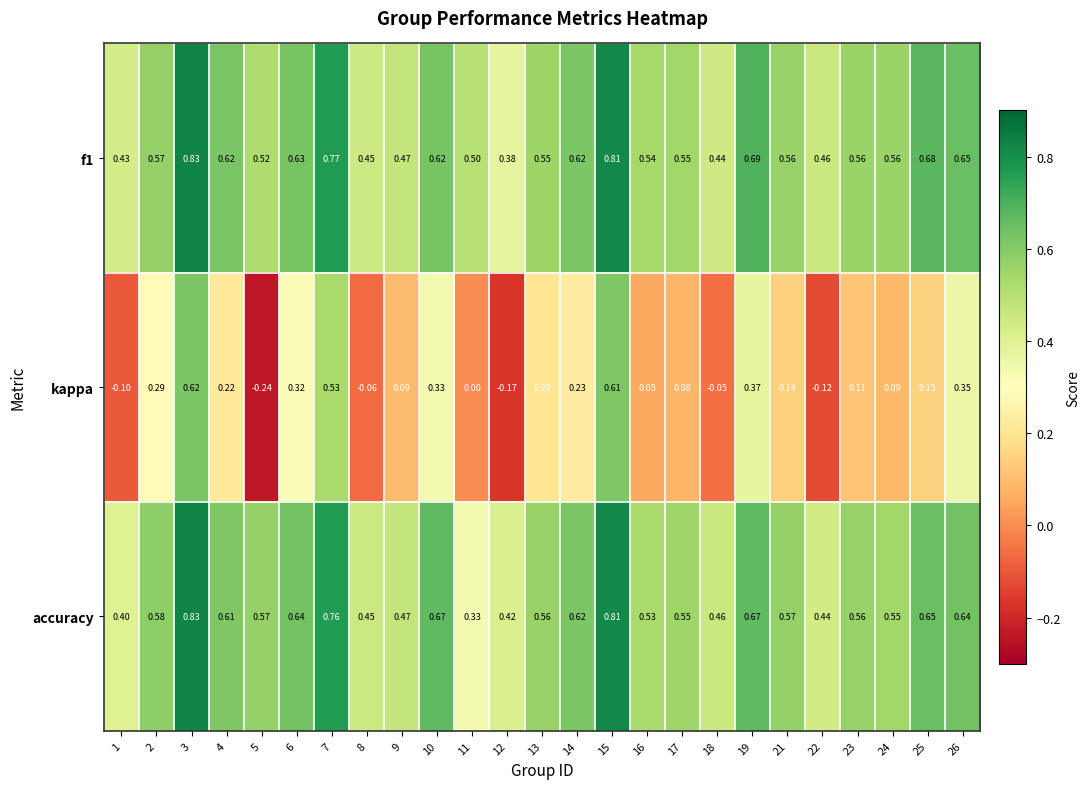

Which series changed the most between 11 and 12?

kappa